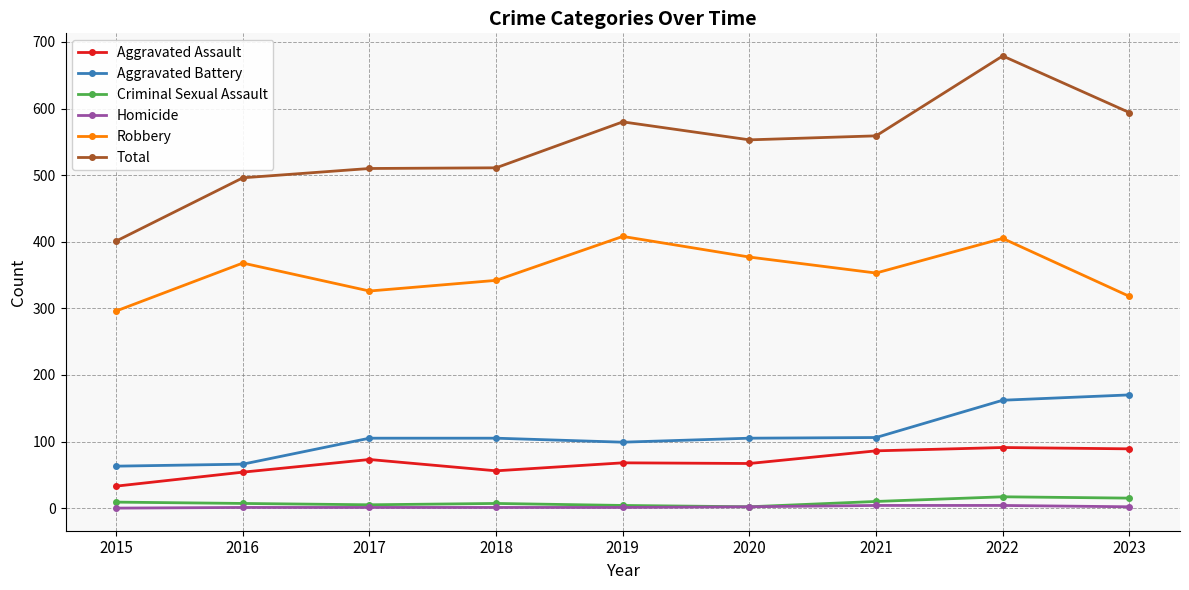

How many categories are shown in the chart?

9